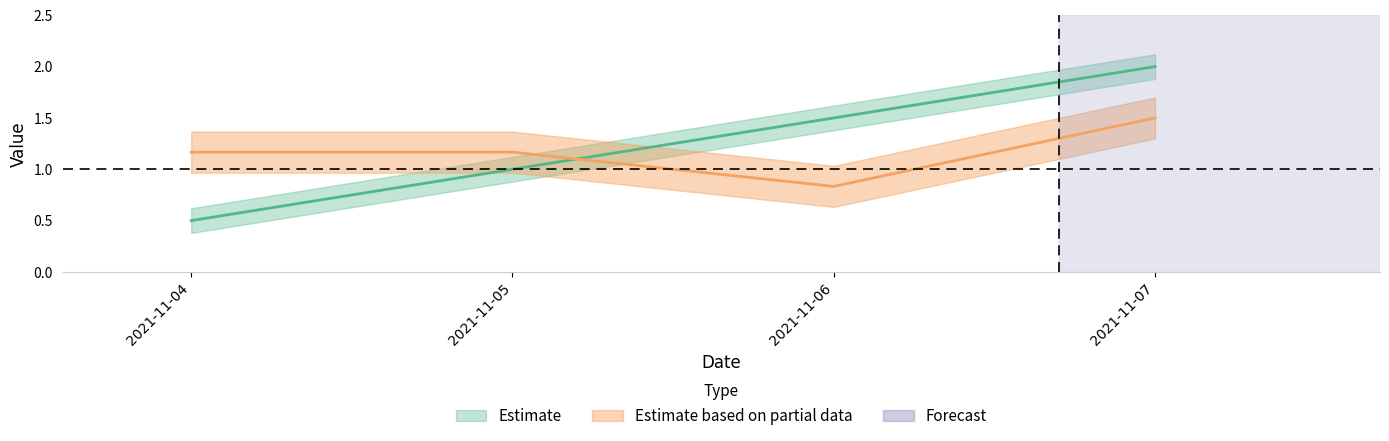

How many categories are shown in the chart?

4